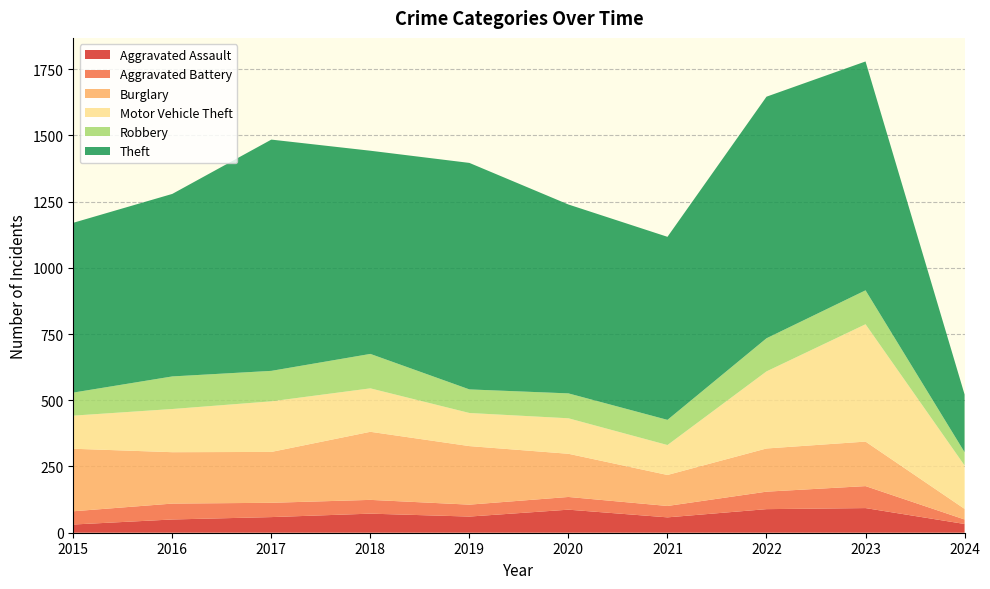

Reading left to right, transcribe all the data shown in this chart.

Aggravated Assault: 31	50	59	72	61	87	58	89	93	33
Aggravated Battery: 50	60	54	52	45	48	43	66	83	17
Burglary: 236	194	192	257	221	163	117	163	168	40
Motor Vehicle Theft: 125	163	191	164	125	134	113	291	443	164
Robbery: 87	123	115	130	89	94	95	125	128	50
Theft: 641	689	873	767	855	713	691	912	864	218